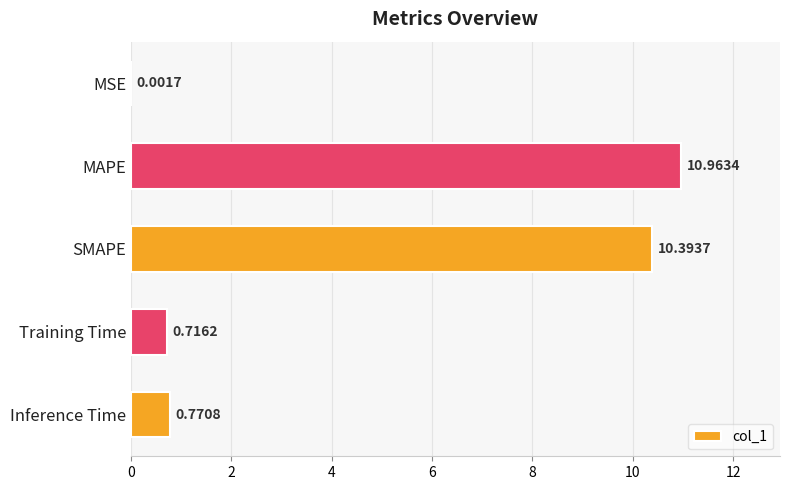

Which category has the highest value across all series?

MAPE